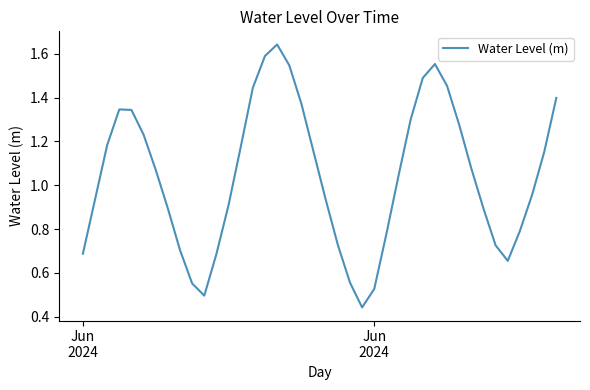

How many lines are shown in the chart?

1